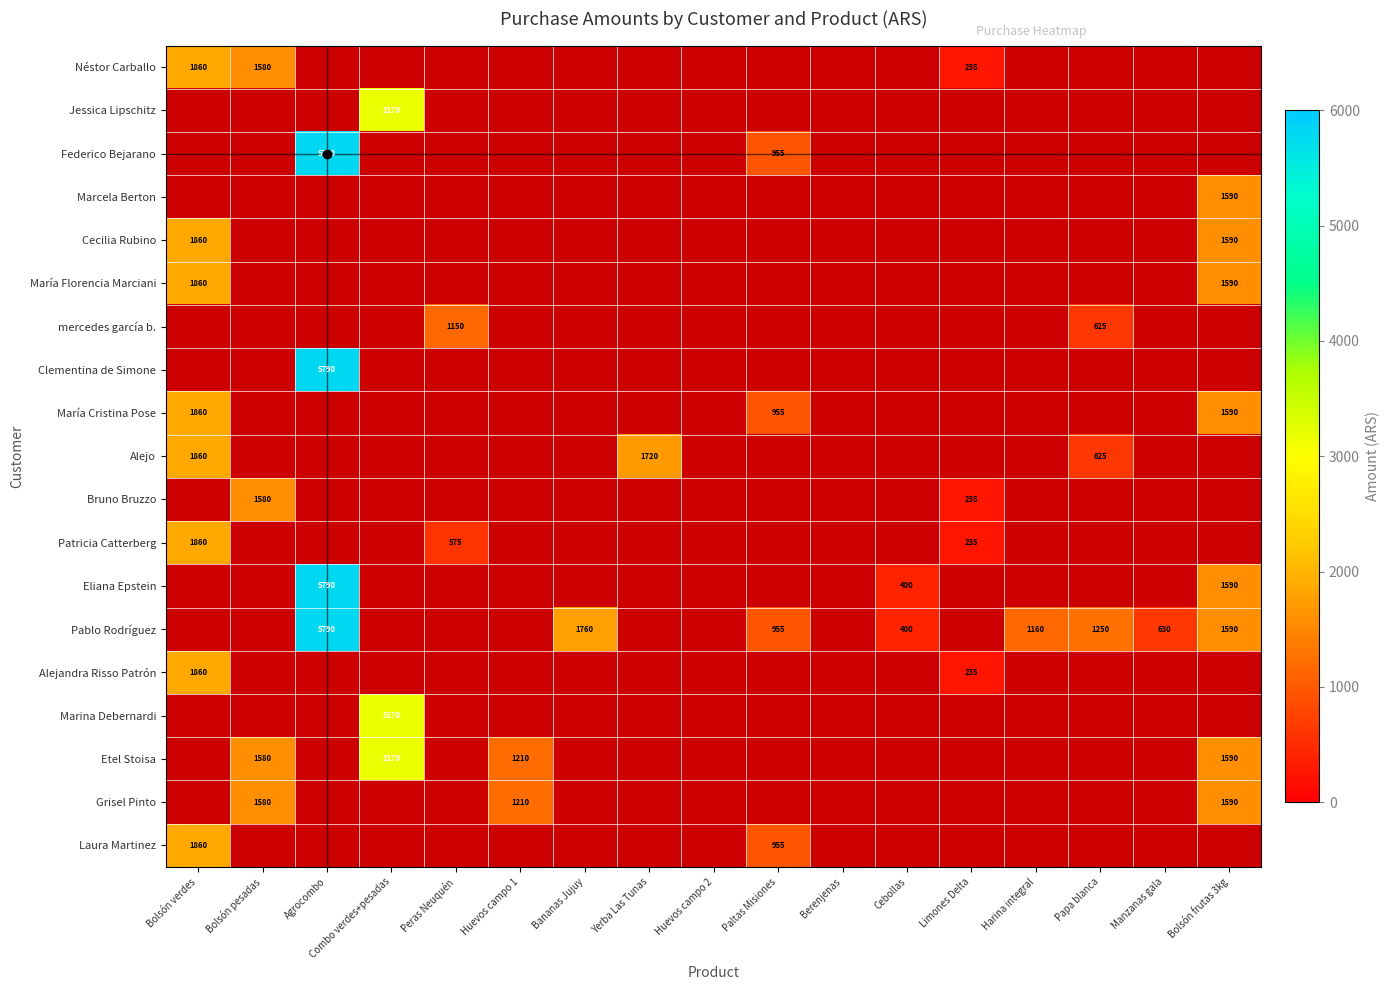

The Alejo series shows 290 at Papa blanca. True or false?

False